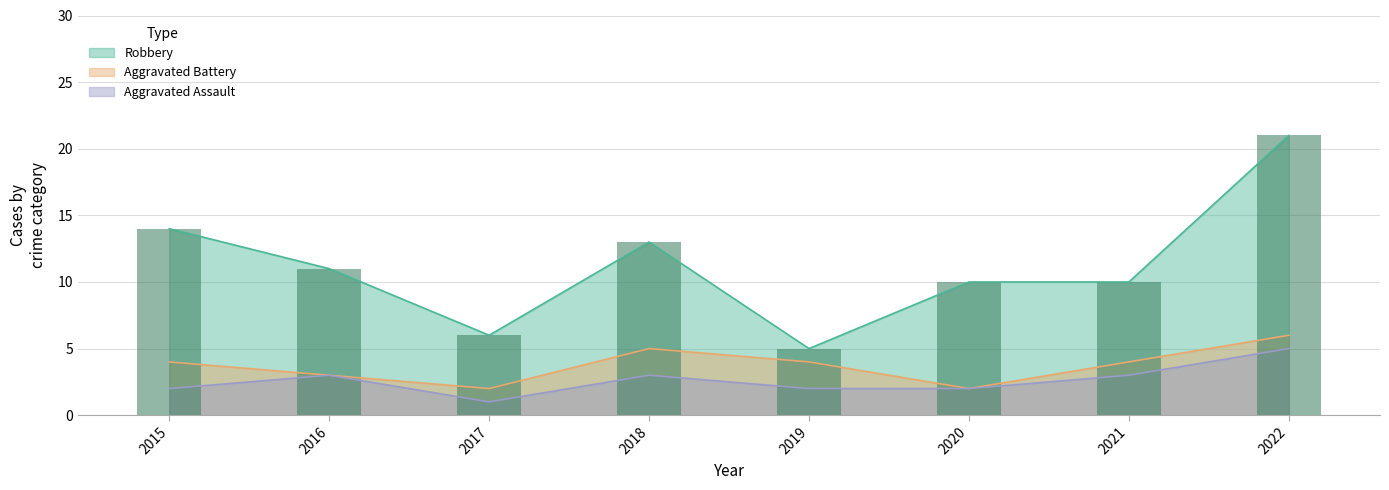

Which has a higher value, 2018 or 2016?

2018